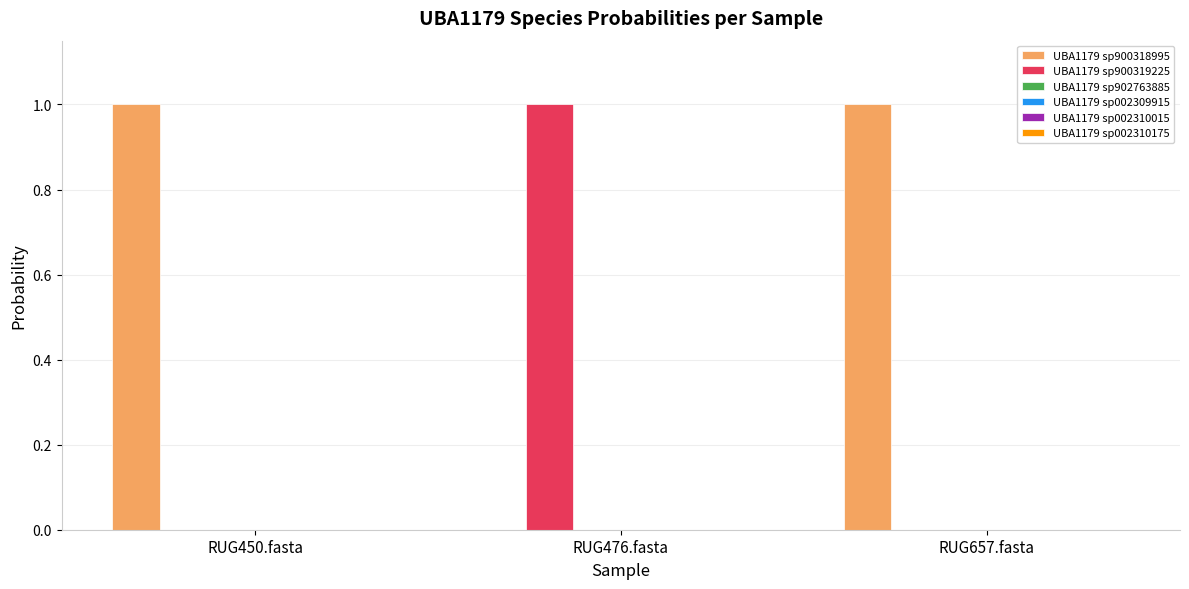

At which label does UBA1179 sp900319225 reach its peak?

RUG476.fasta